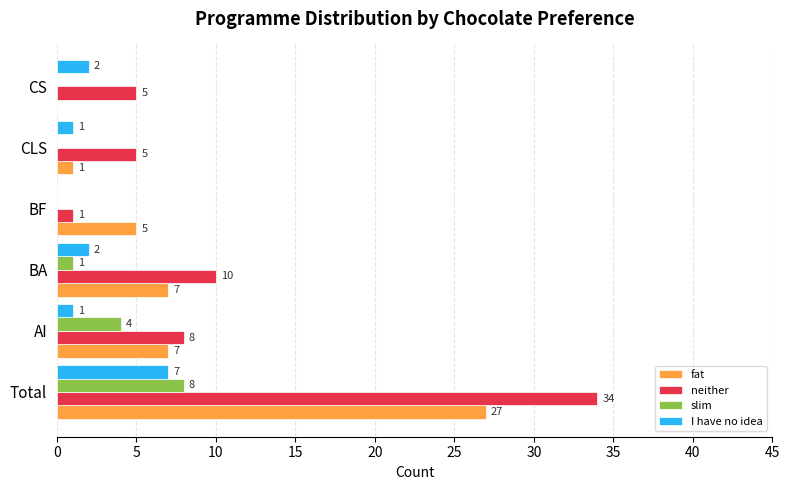

Is the value of I have no idea at AI greater than the value of slim at CLS?

Yes